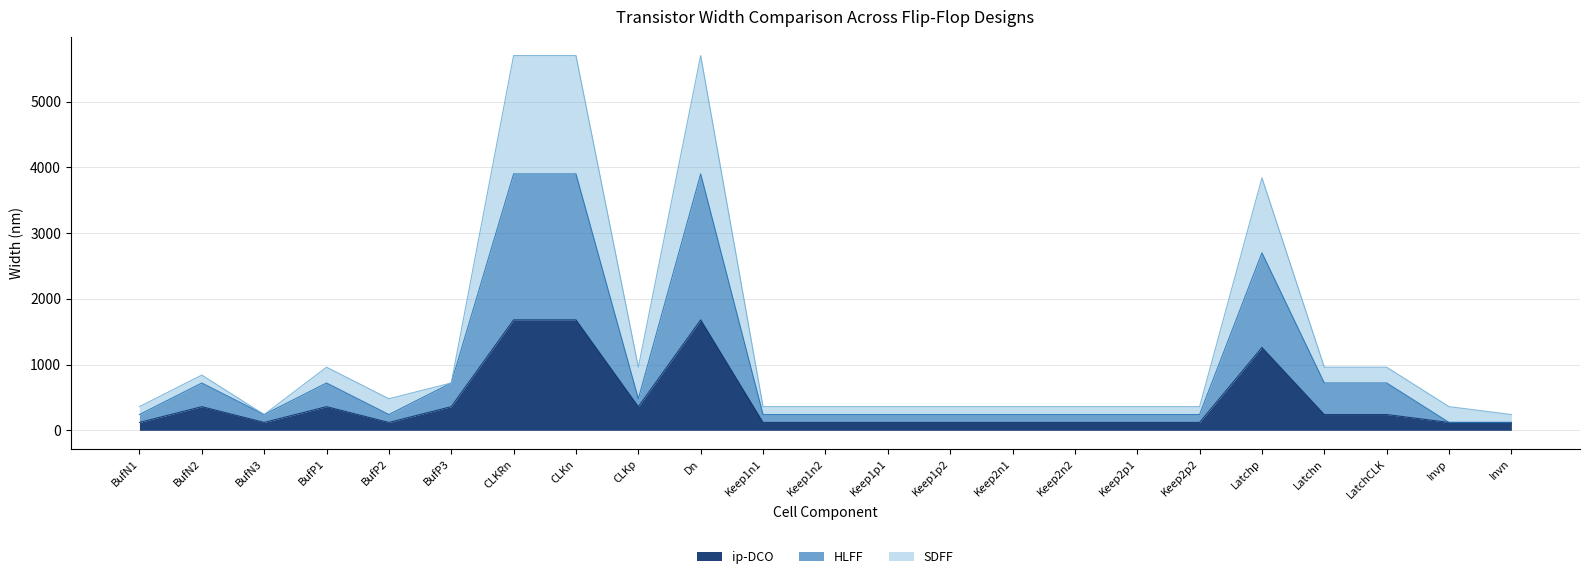

True or false: ip-DCO and SDFF intersect in this chart.

False